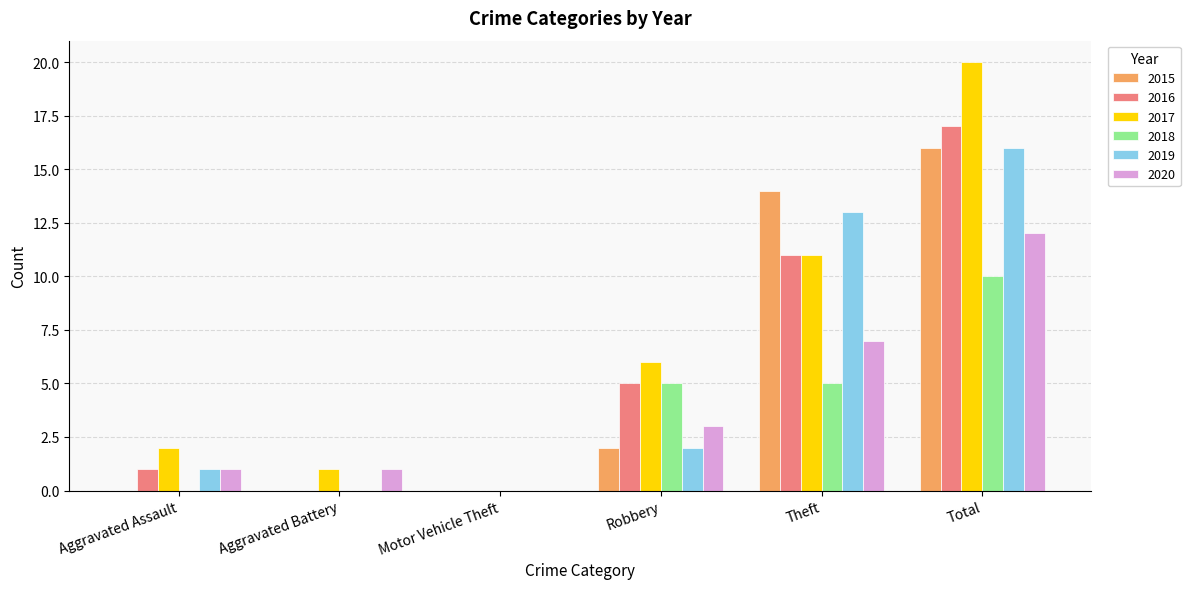

At which category is the sum across all series the highest?

Total